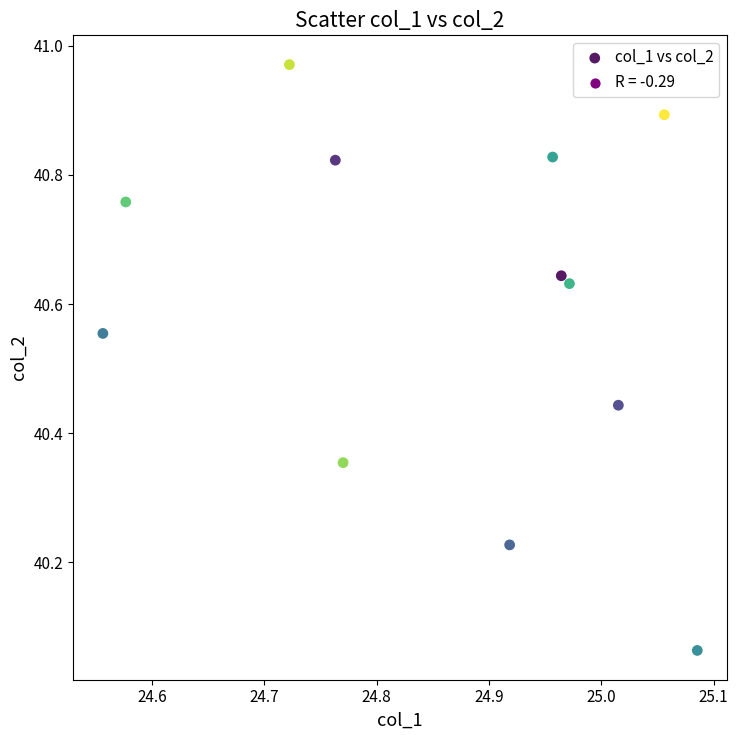

What is the range of Y values (max minus min)?

0.9